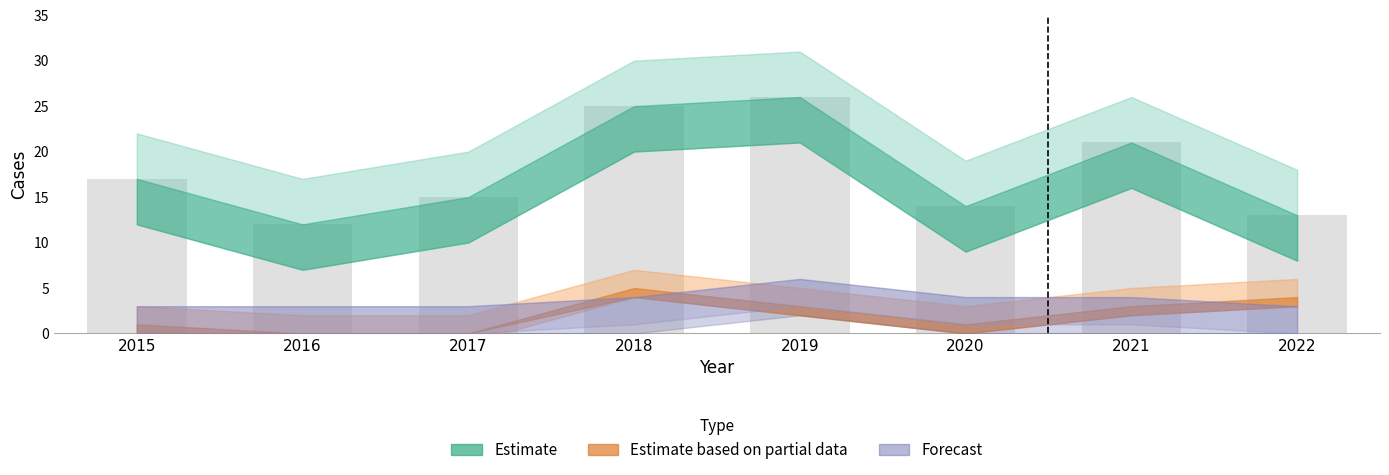

Between 2016 and 2021, which is larger?

2021